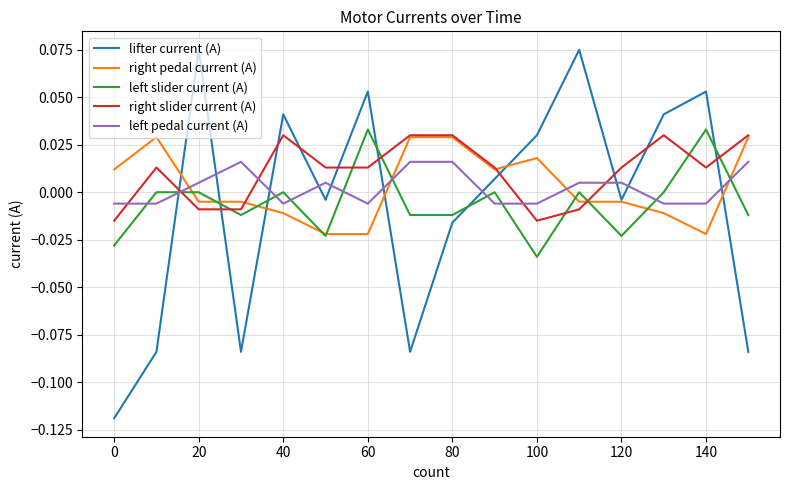

Which series ends up on top after the final intersection of left slider current (A) and lifter current (A)?

left slider current (A)